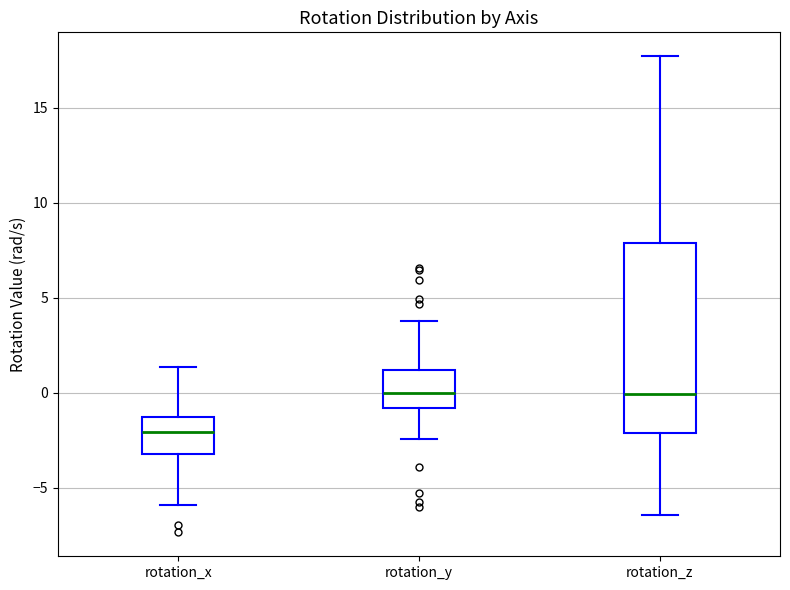

Reading left to right, transcribe this box plot: for each box, give where its median line is, the range the box spans, and where its two whiskers end, as read against the y-axis. The values are not printed on the chart, so give them approximately, as read against the axis.

rotation_x: median -2.0, box -3.5 to -1.5, whiskers -6.0 to 1.5
rotation_y: median 0.0, box -1.0 to 1.0, whiskers -2.5 to 4.0
rotation_z: median 0.0, box -2.0 to 8.0, whiskers -6.5 to 17.5